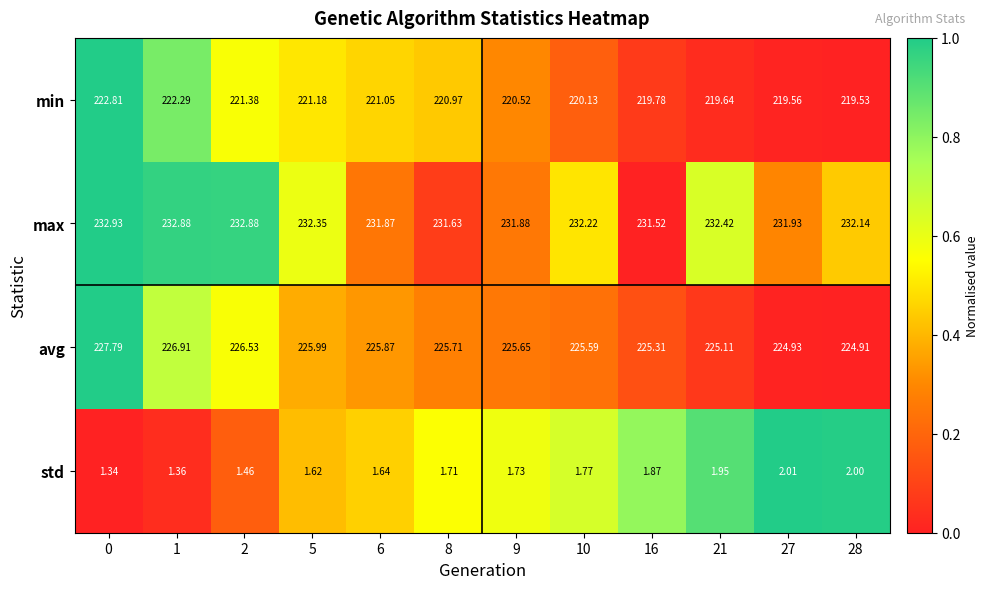

Which series has the largest range (max minus min)?

min